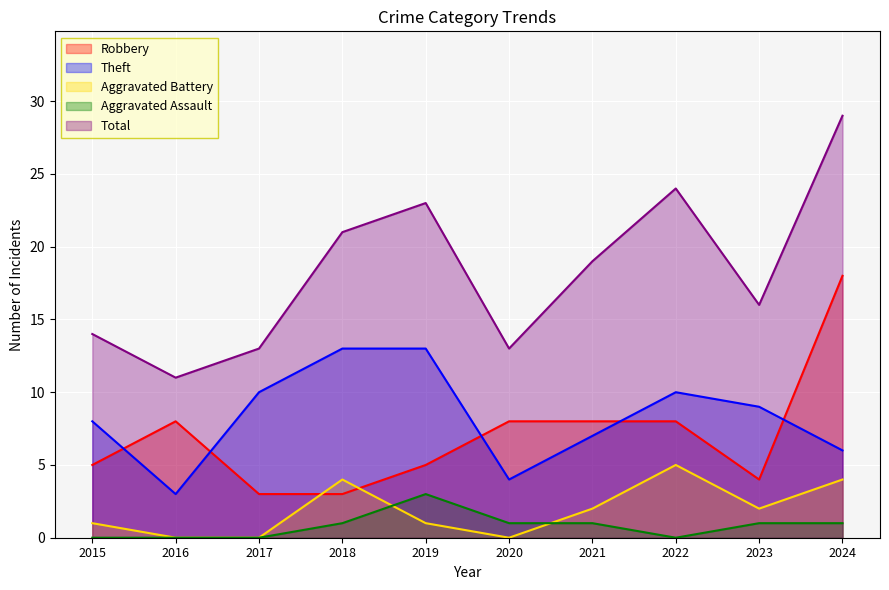

The value of Total at 2018 is 21. True or false?

True